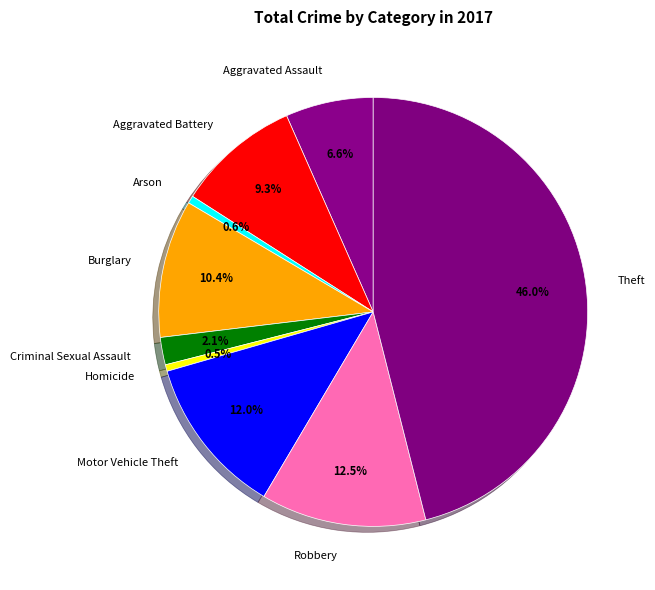

To the nearest percent, what percentage of the pie is Aggravated Battery?

9%